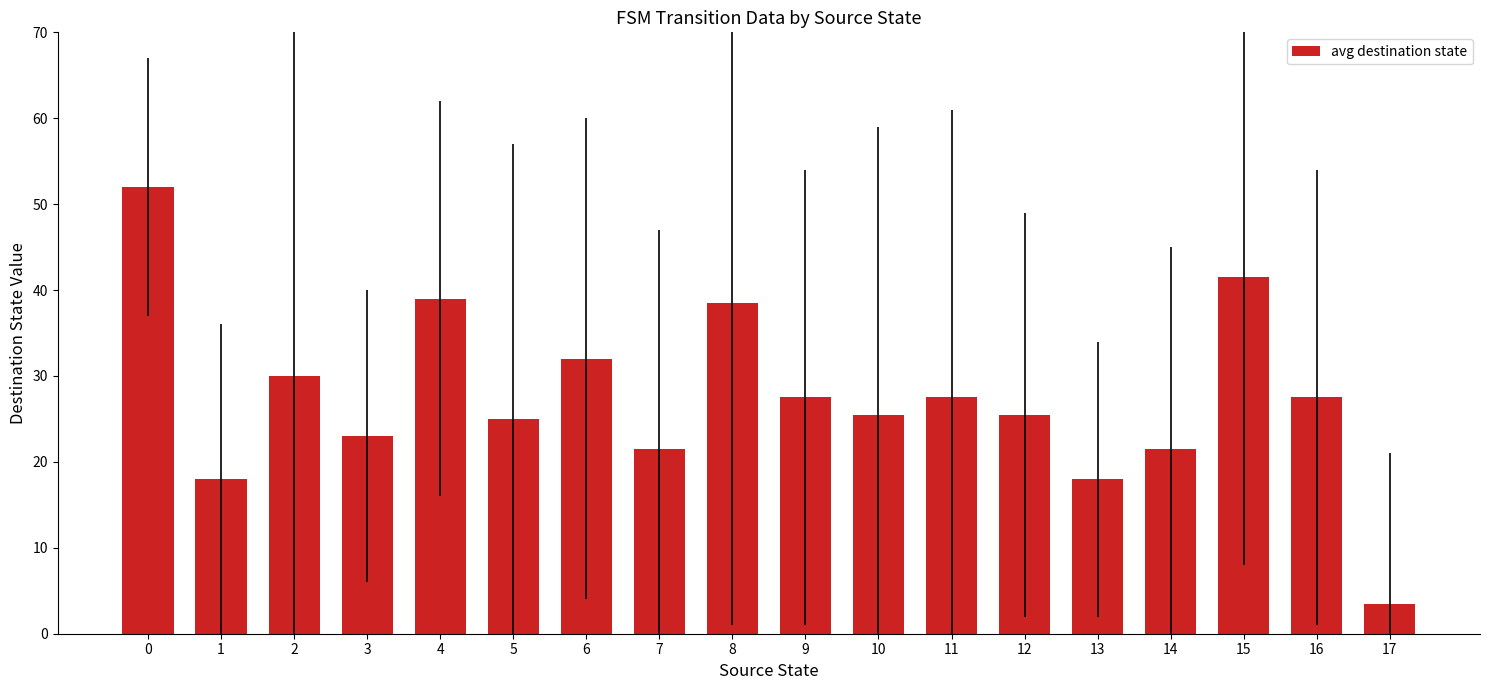

What is the maximum value shown in the chart?

52.0